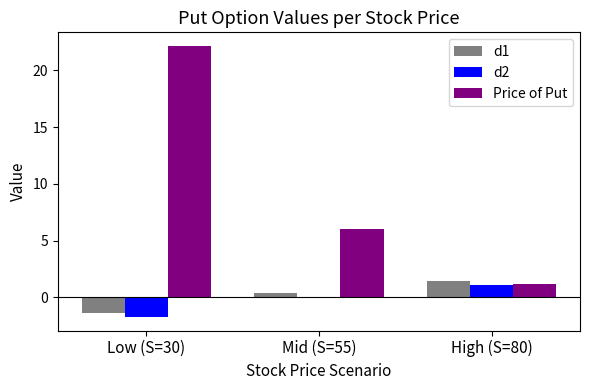

True or false: d1 has a value of -2.2 at Low (S=30).

False